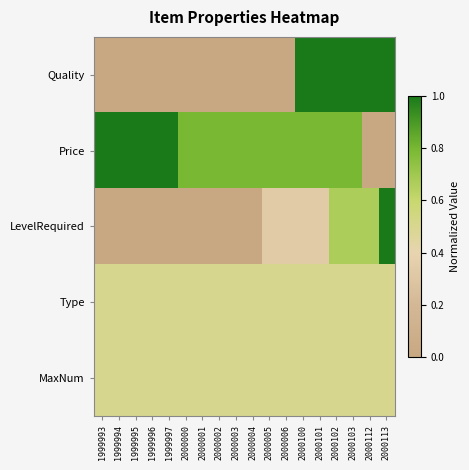

What is the greatest value displayed?

1.0